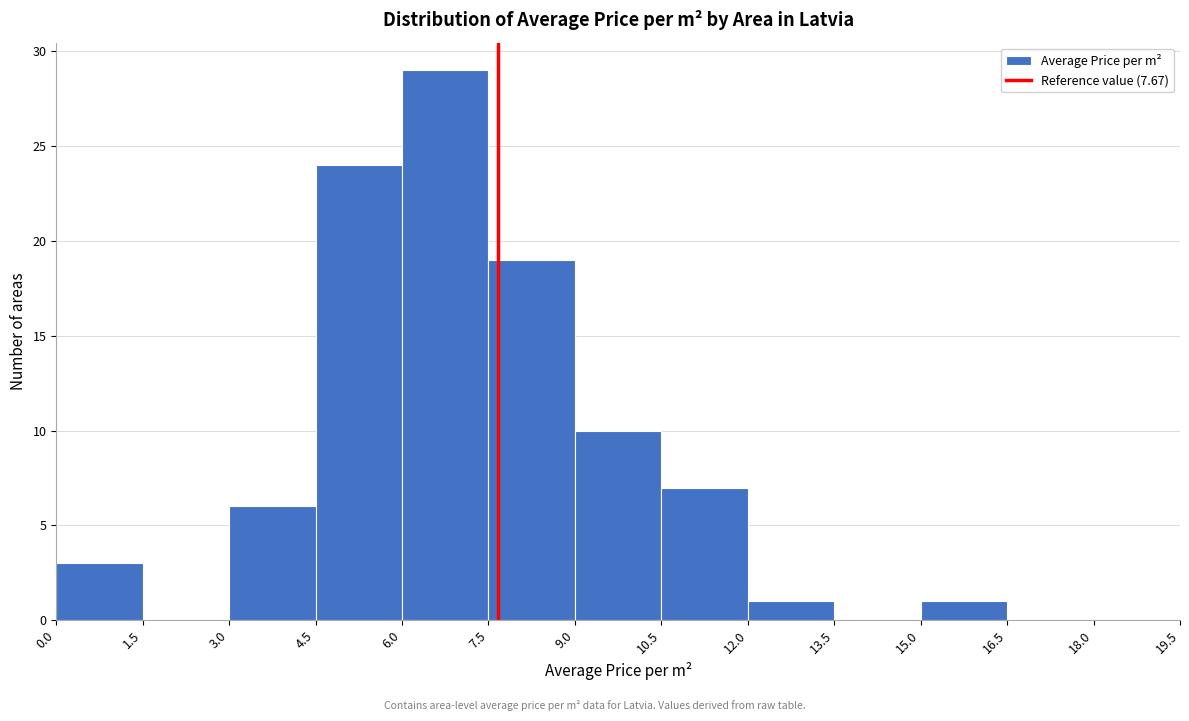

Reading left to right, transcribe this chart: for each bar, give the range it covers on the x-axis and its height. The values are not printed on the chart, so give them approximately, as read against the axis.

0.0 to 1.5: 3
1.5 to 3.0: 0
3.0 to 4.5: 6
4.5 to 6.0: 24
6.0 to 7.5: 29
7.5 to 9.0: 19
9.0 to 10.5: 10
10.5 to 12.0: 7
12.0 to 13.5: 1
13.5 to 15.0: 0
15.0 to 16.5: 1
16.5 to 18.0: 0
18.0 to 19.5: 0